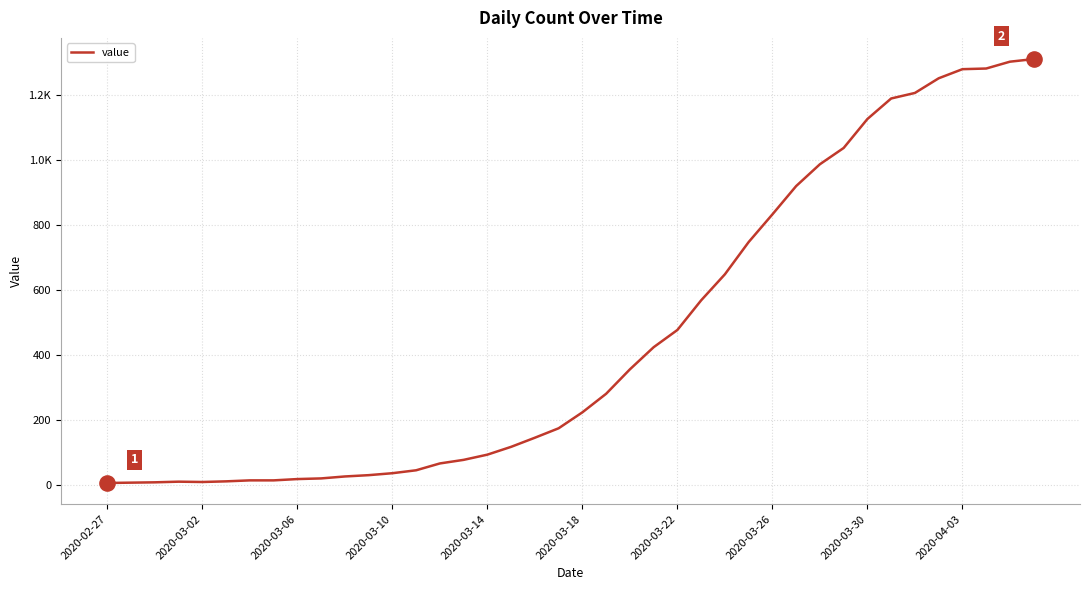

Does the chart have visible grid lines?

Yes